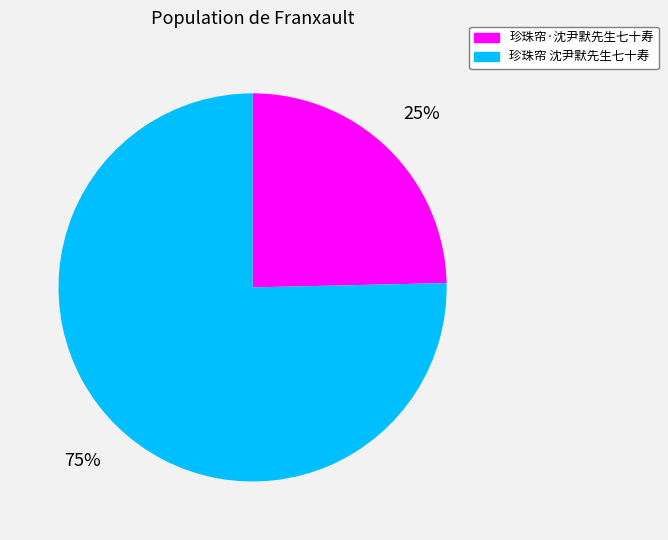

Combined, do 珍珠帘·沈尹默先生七十寿 and 珍珠帘 沈尹默先生七十寿 account for over 50%?

Yes